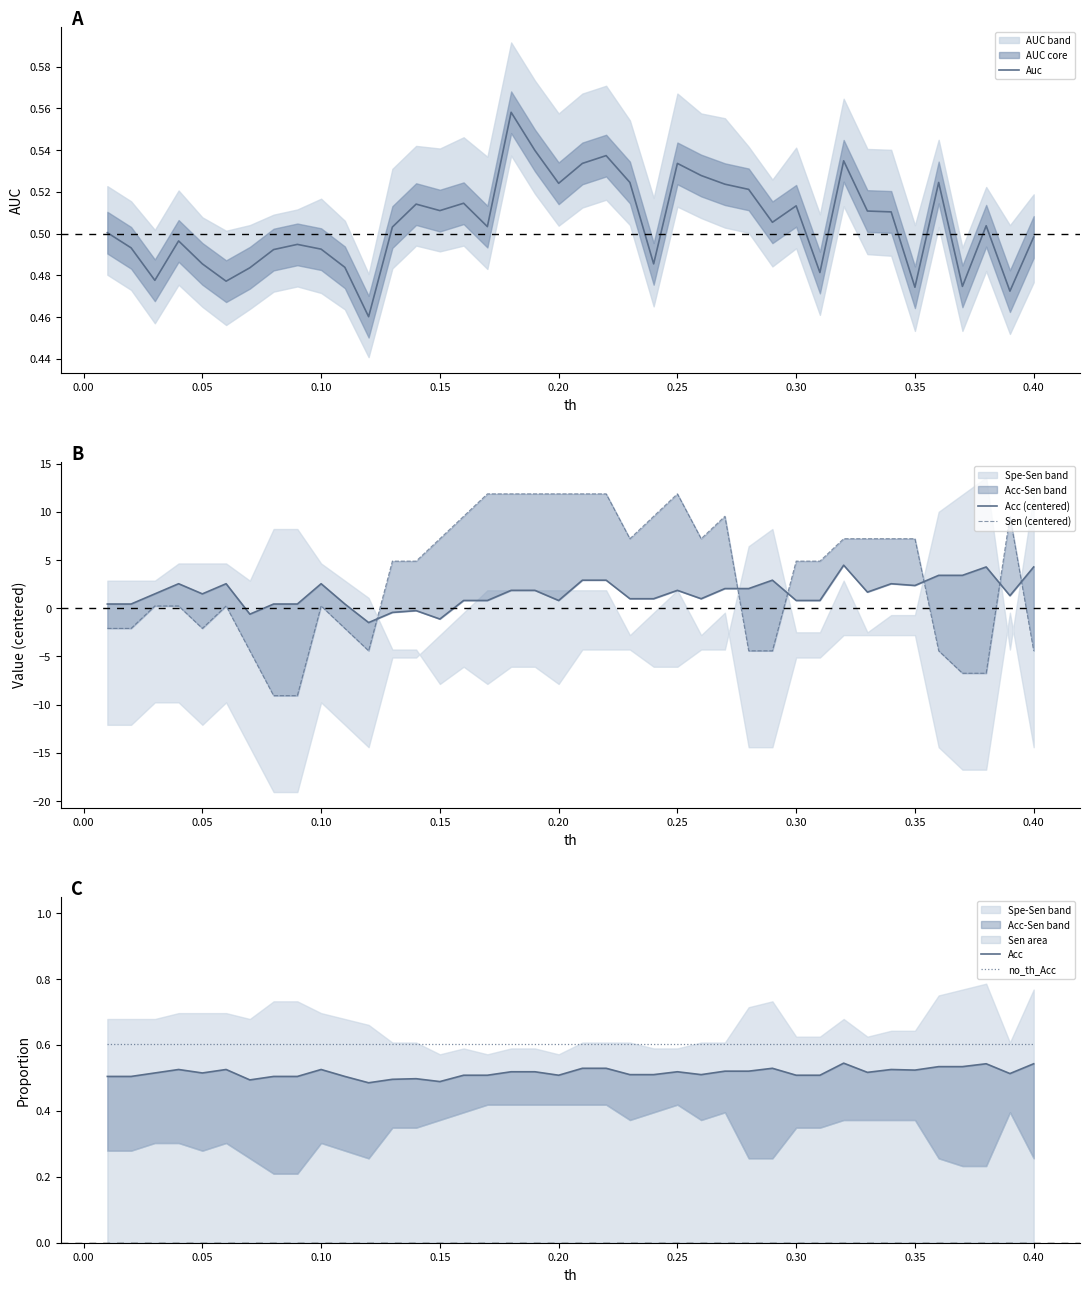

Which series has the largest total across all categories?

Sen (centered)